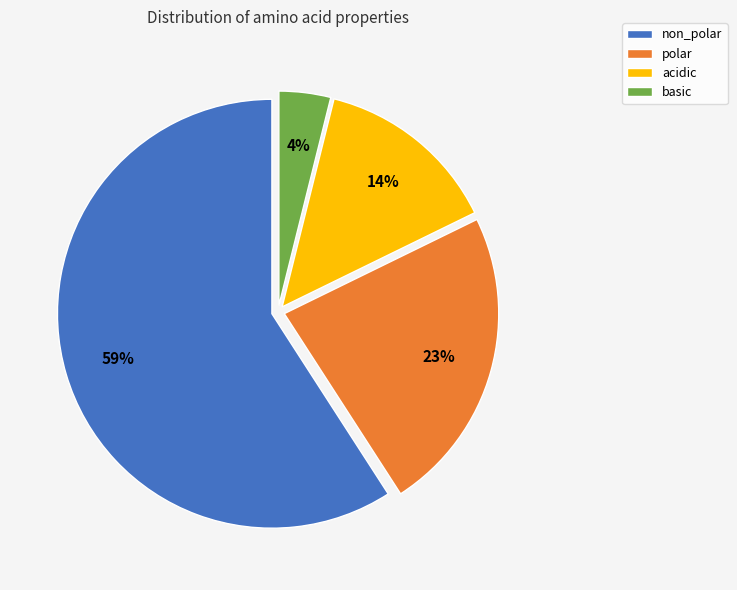

The acidic slice represents 9% of the pie. True or false?

False